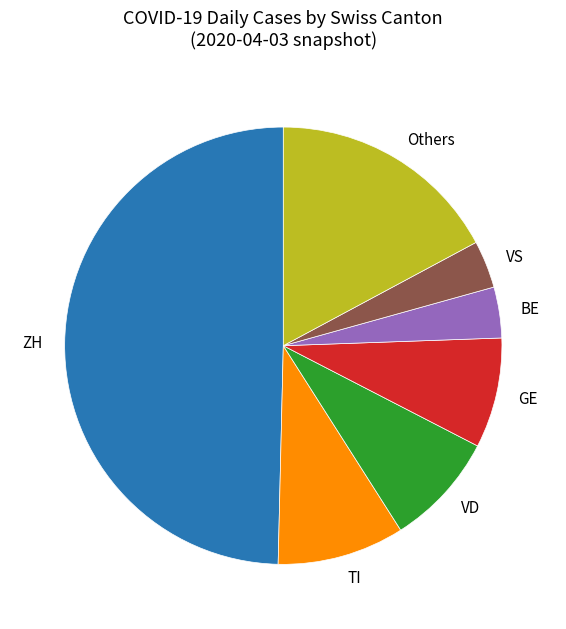

The TI slice represents 1% of the pie. True or false?

False